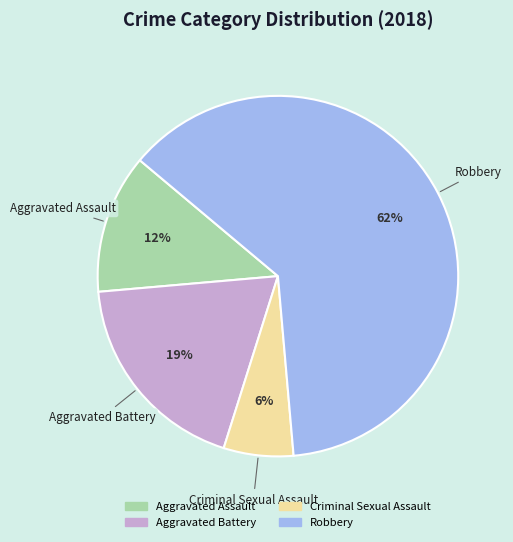

True or false: Aggravated Battery accounts for 27% of the total.

False